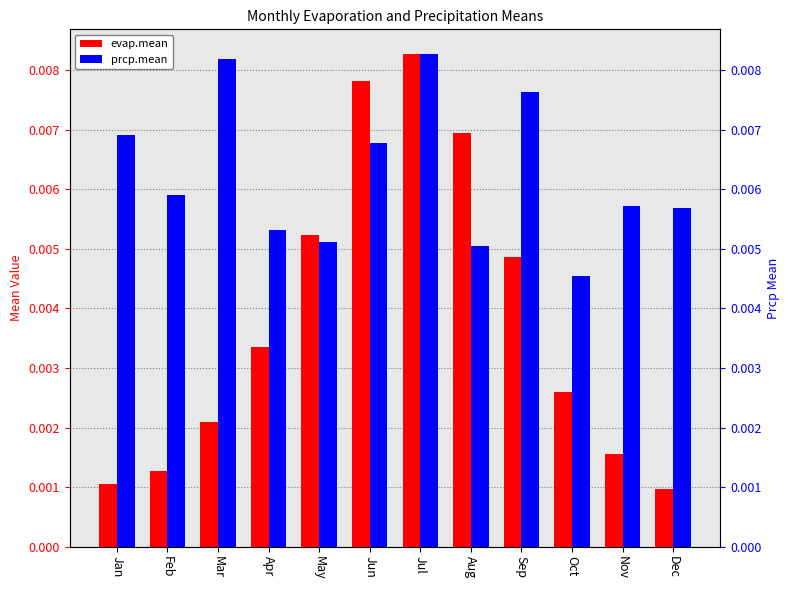

At how many categories does at least one series exceed 0?

12